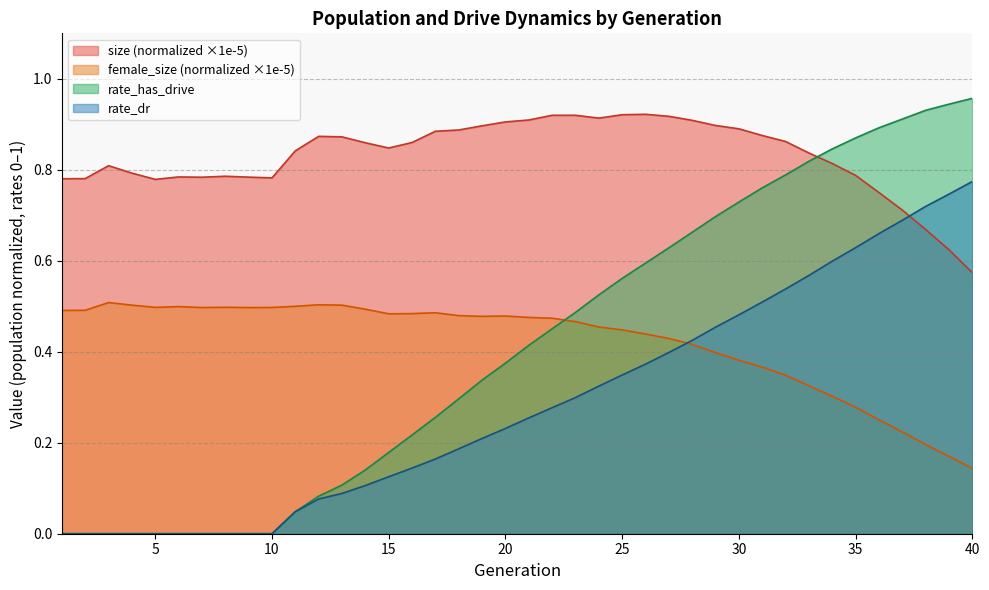

Which category has the lowest value across all series?

1